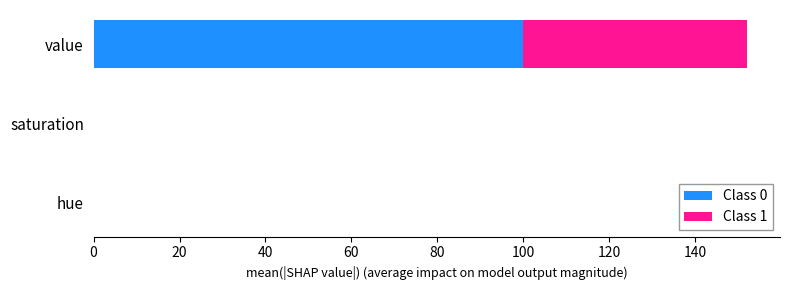

At which category is the sum across all series the highest?

value